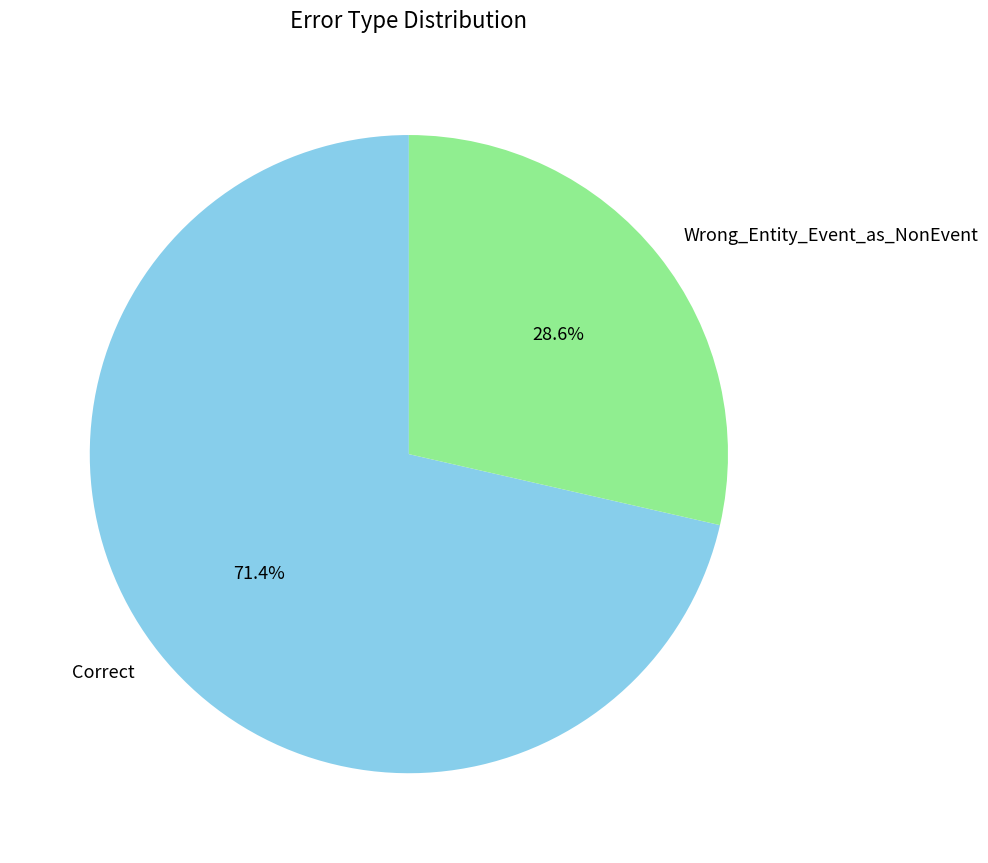

To the nearest percent, what is the average slice percentage?

50%